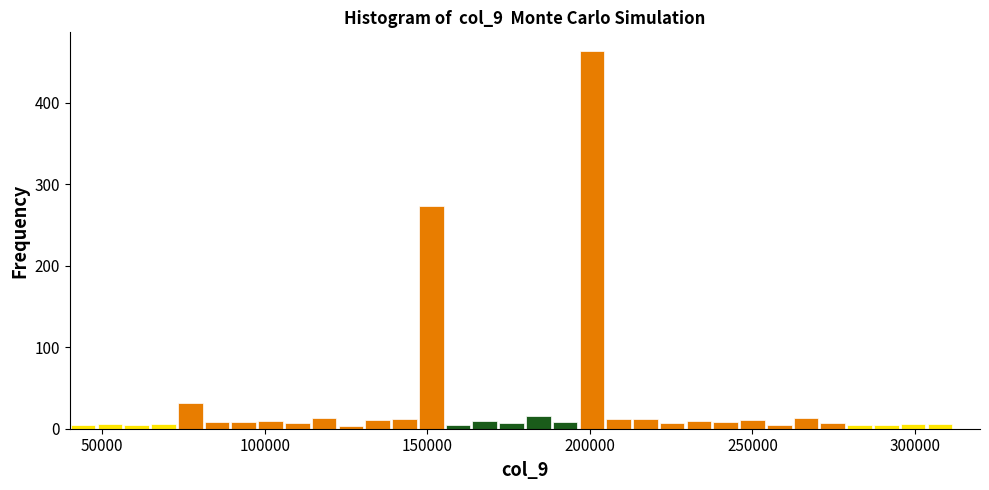

Read against the x-axis, roughly where is the centre of the tallest bar?

200000